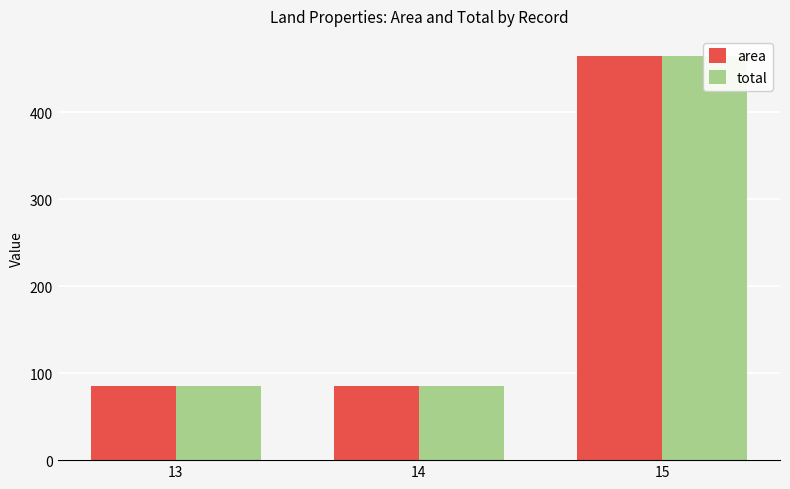

What is the difference between the maximum and second lowest values in the total series?

378.9